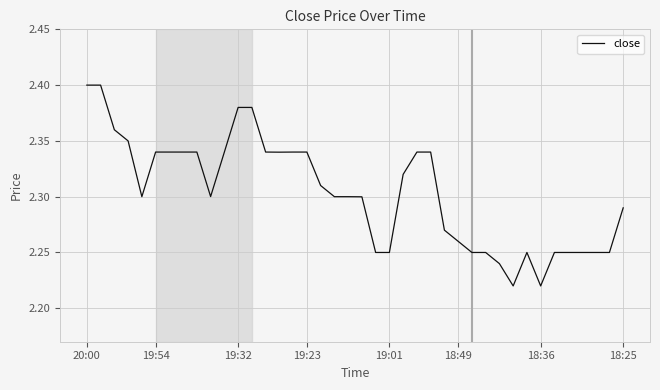

Does the chart display data point markers on the line(s)?

No